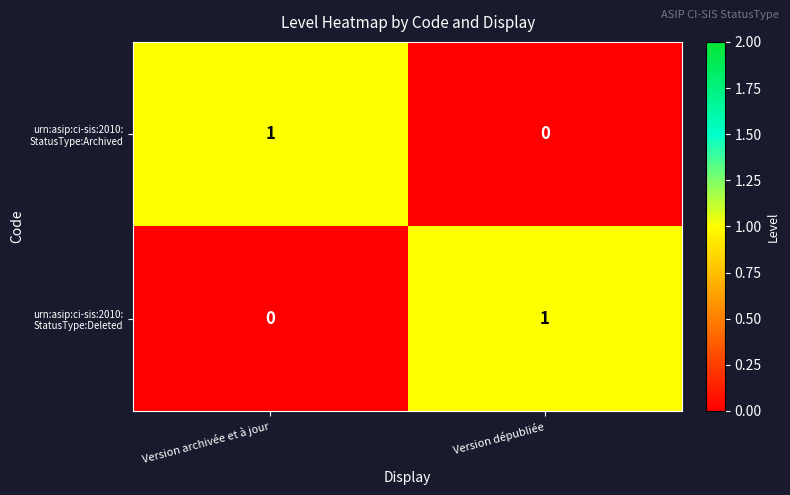

Count the number of categories in the chart.

2